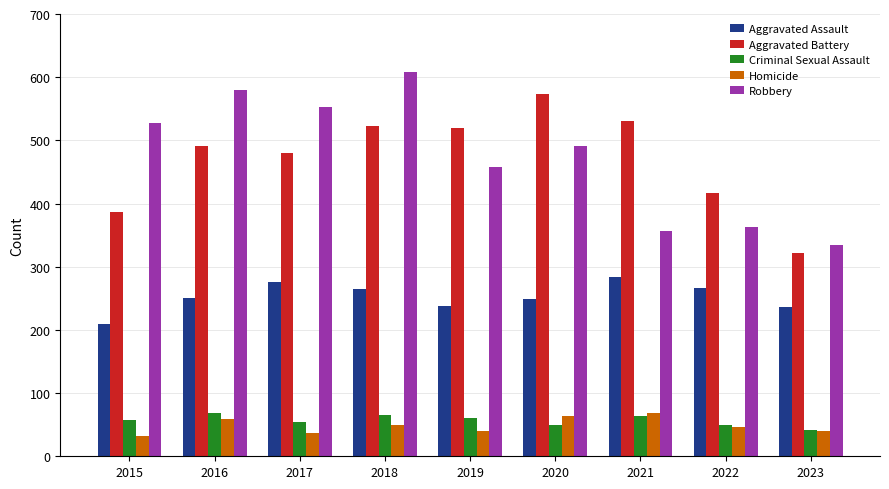

Read the Aggravated Battery value at 2019.

520